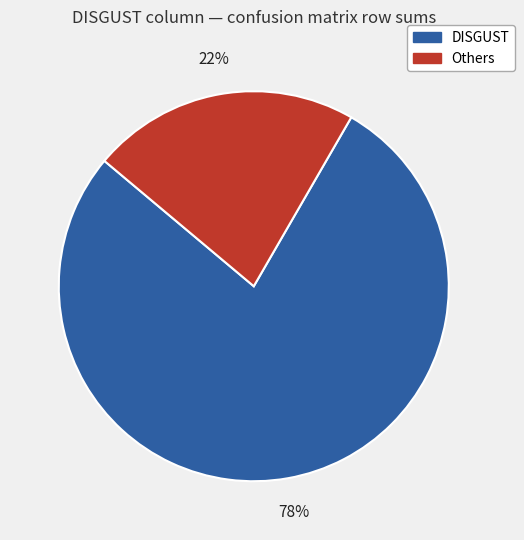

Count the number of slices in the pie.

2